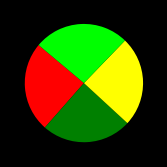

Count the number of slices in the pie.

4